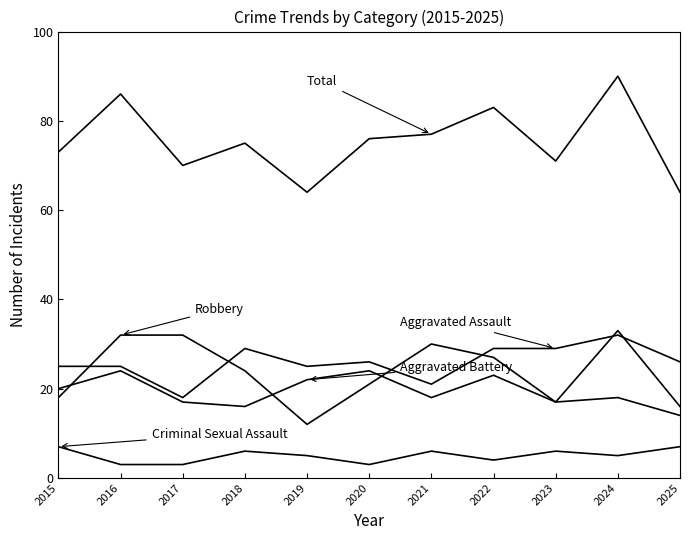

At which category is the sum across all series the highest?

2024